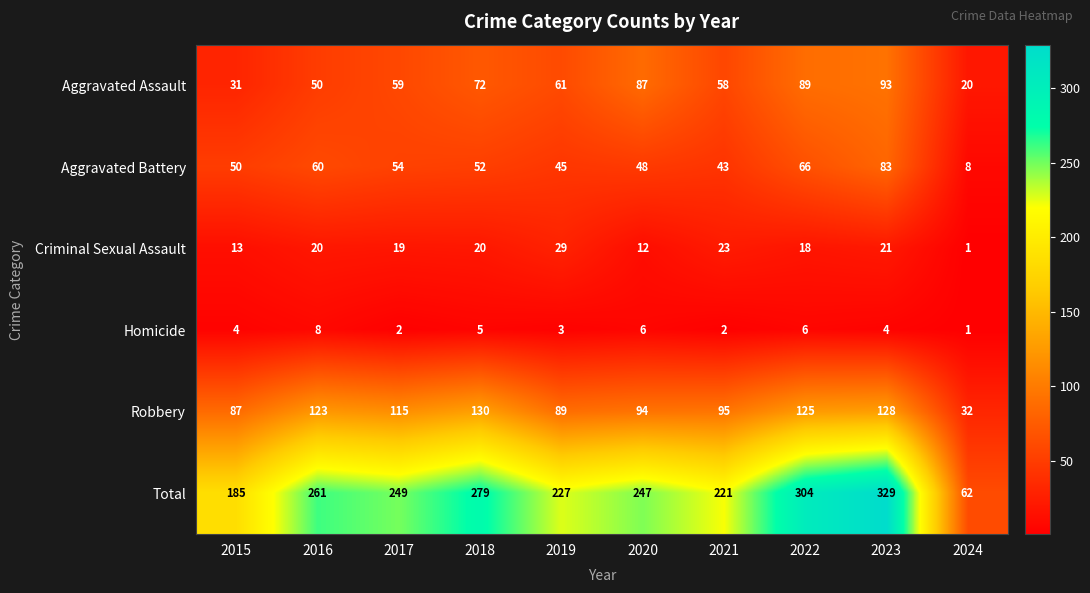

Rank the series at 2015 from lowest to highest value.

Homicide, Criminal Sexual Assault, Aggravated Assault, Aggravated Battery, Robbery, Total